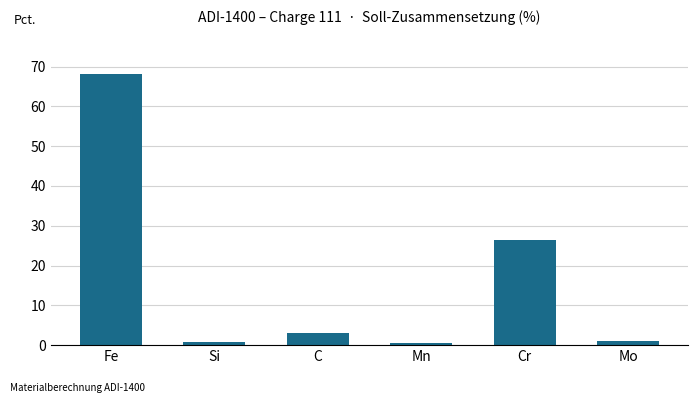

What is the change in value from Mn to Mo?

+0.4